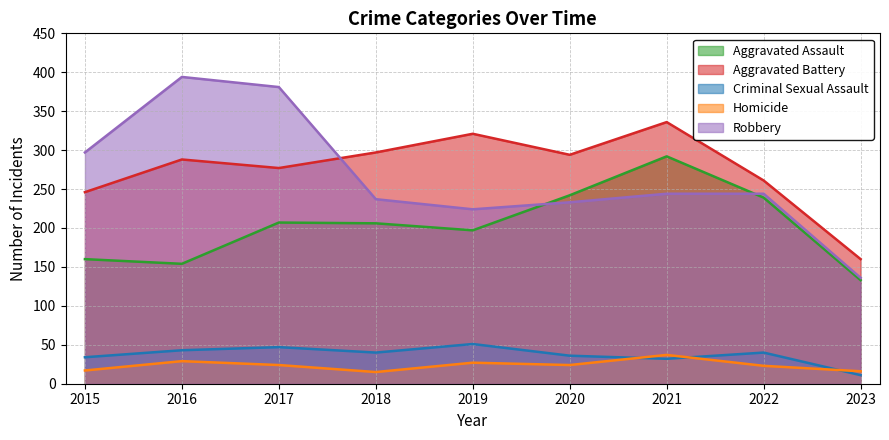

Which series has the largest range (max minus min)?

Robbery